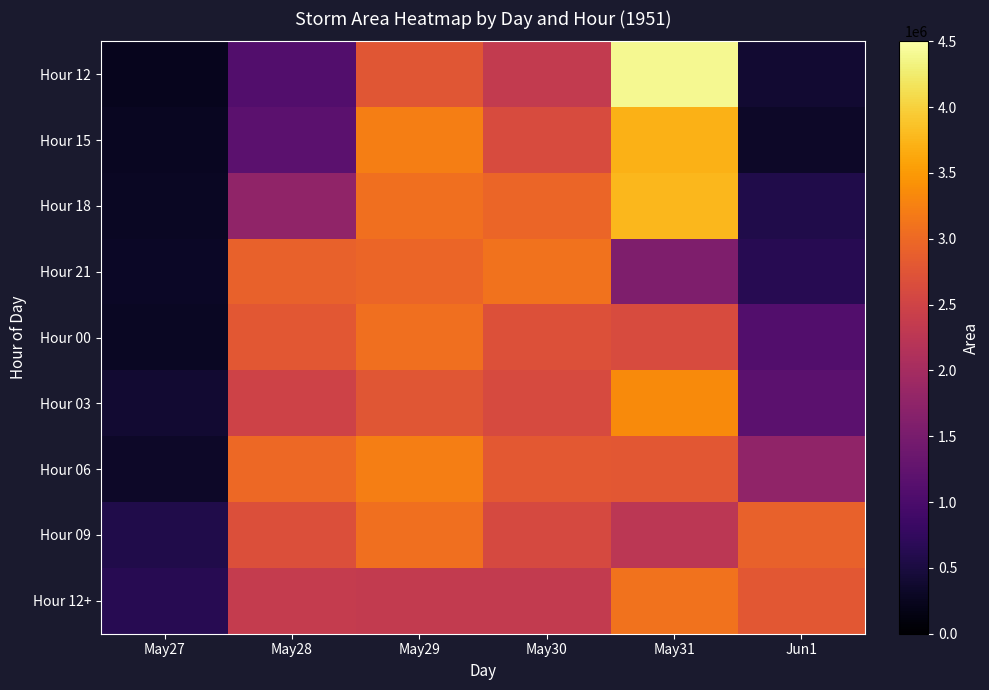

Which label corresponds to the largest value in the chart?

May31